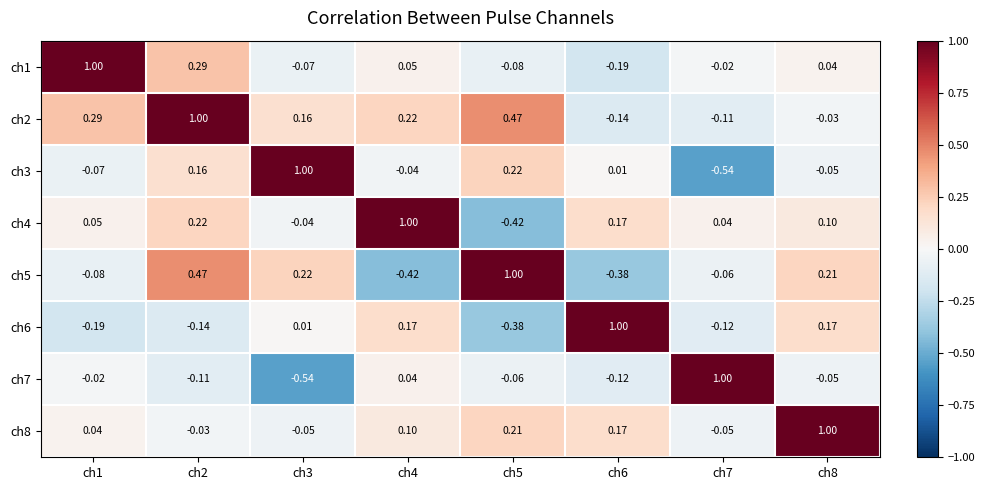

Is the value of ch1 at ch4 greater than the value of ch8 at ch4?

No